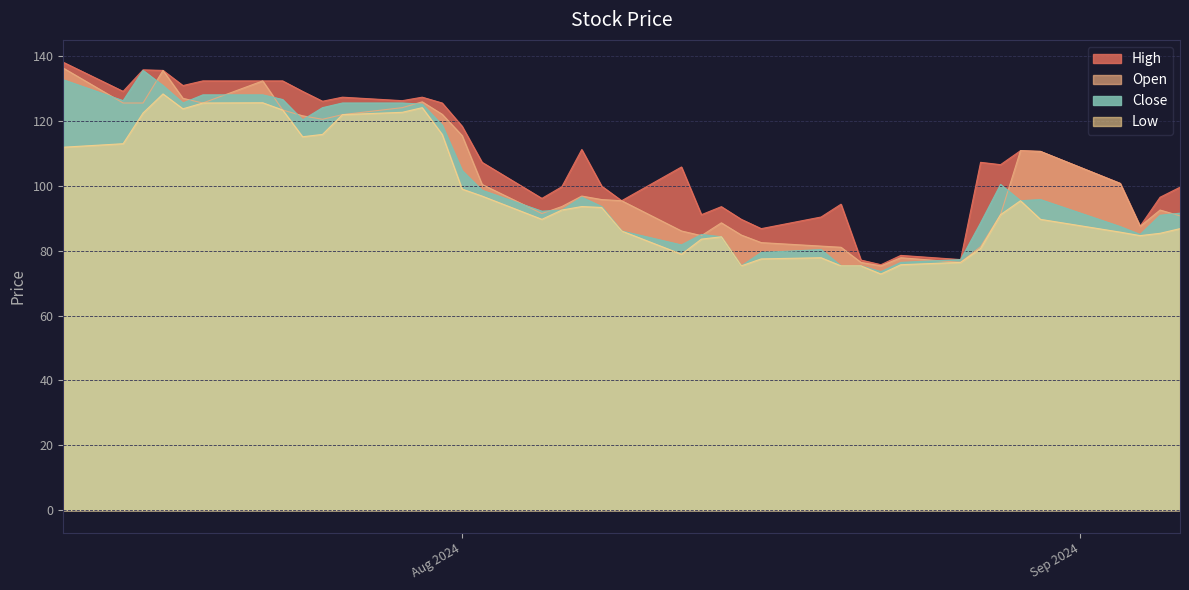

Does the chart display data point markers on the line(s)?

No